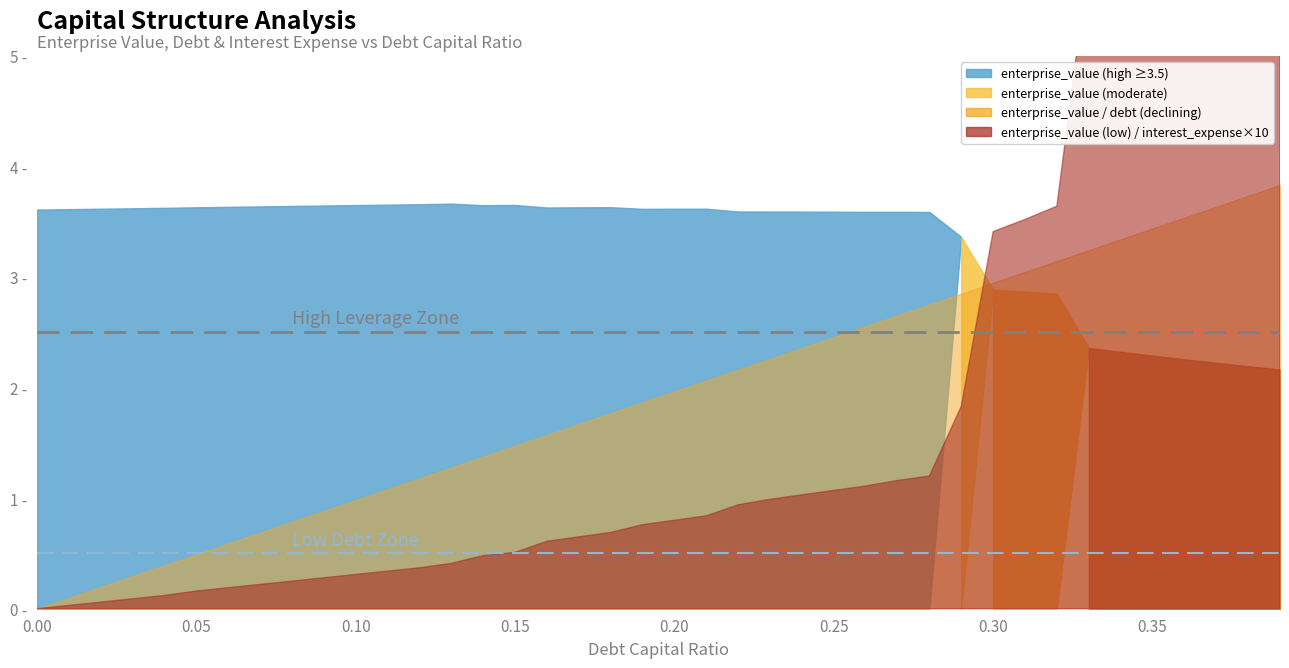

At which category does enterprise_value reach its first local valley?

14